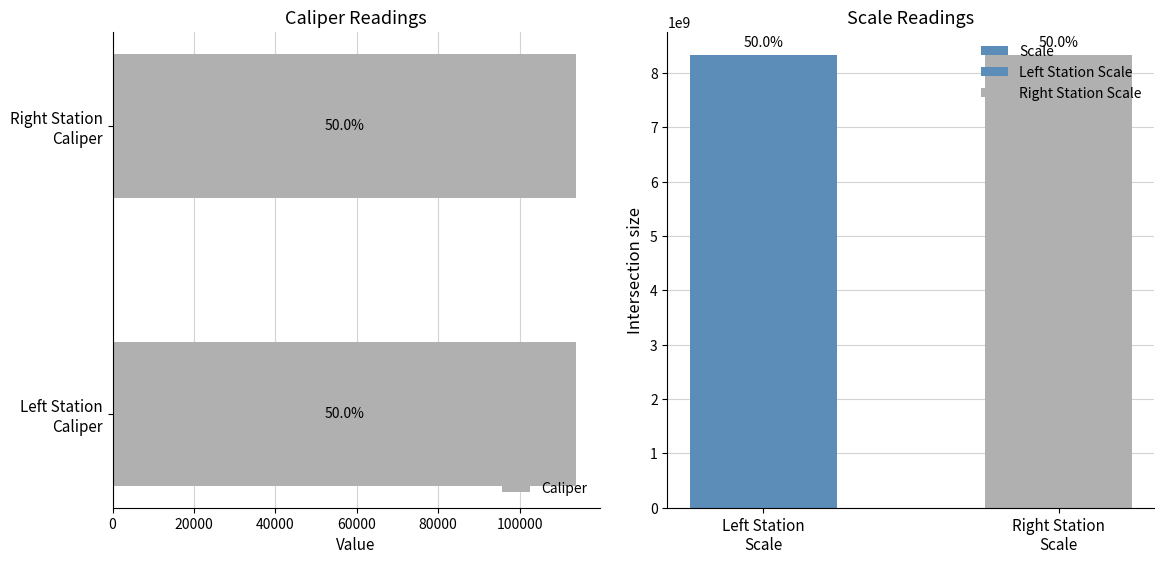

What is the total value across all series at 0?

8340221029